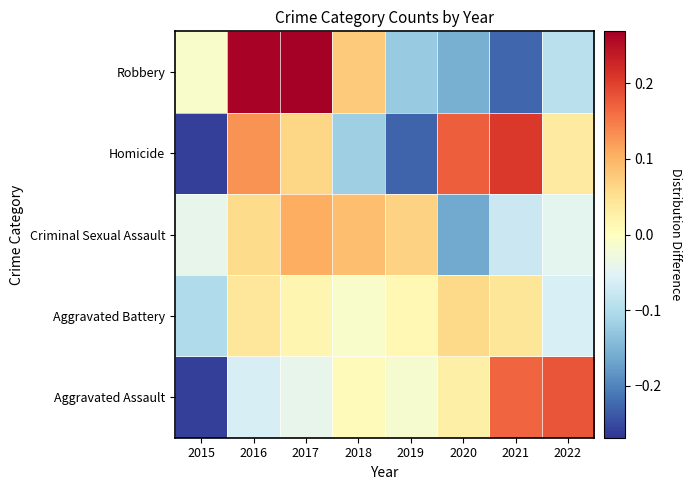

At how many categories does at least one series exceed 0?

7